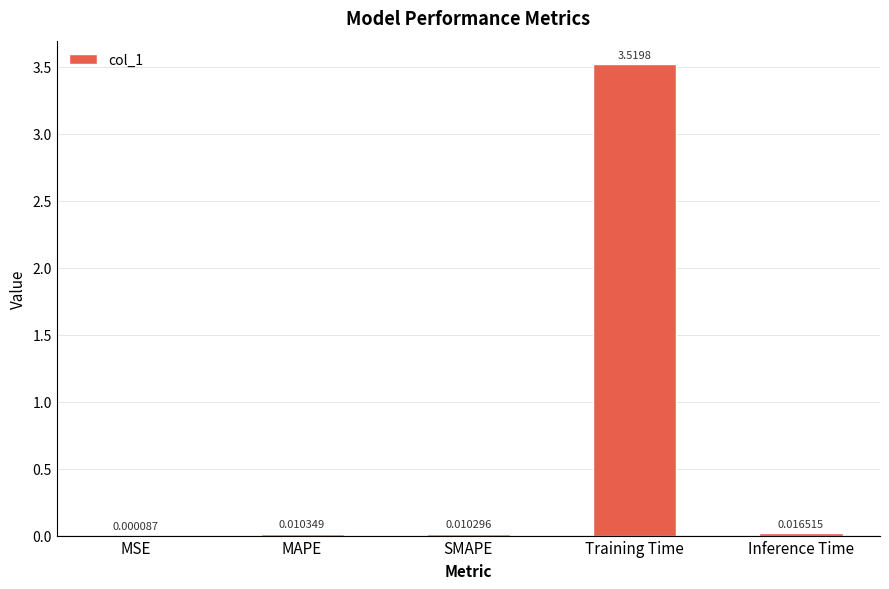

At which label is the value closest to 1?

Inference Time